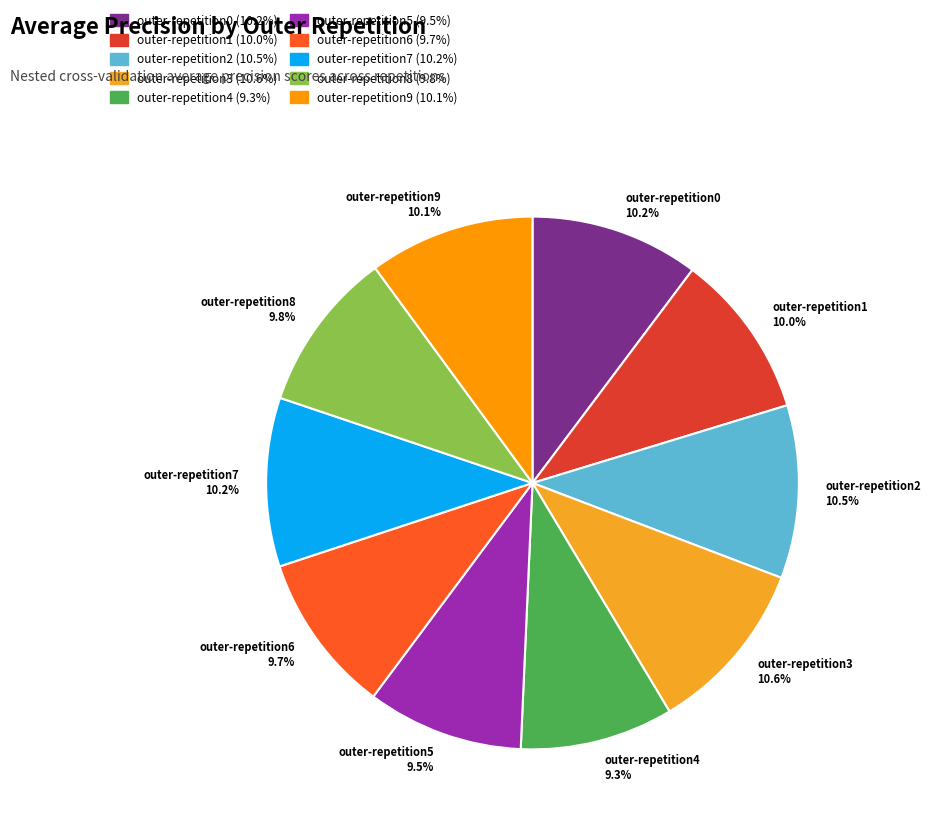

To the nearest percent, what is the difference between the largest and smallest slice percentages?

1%